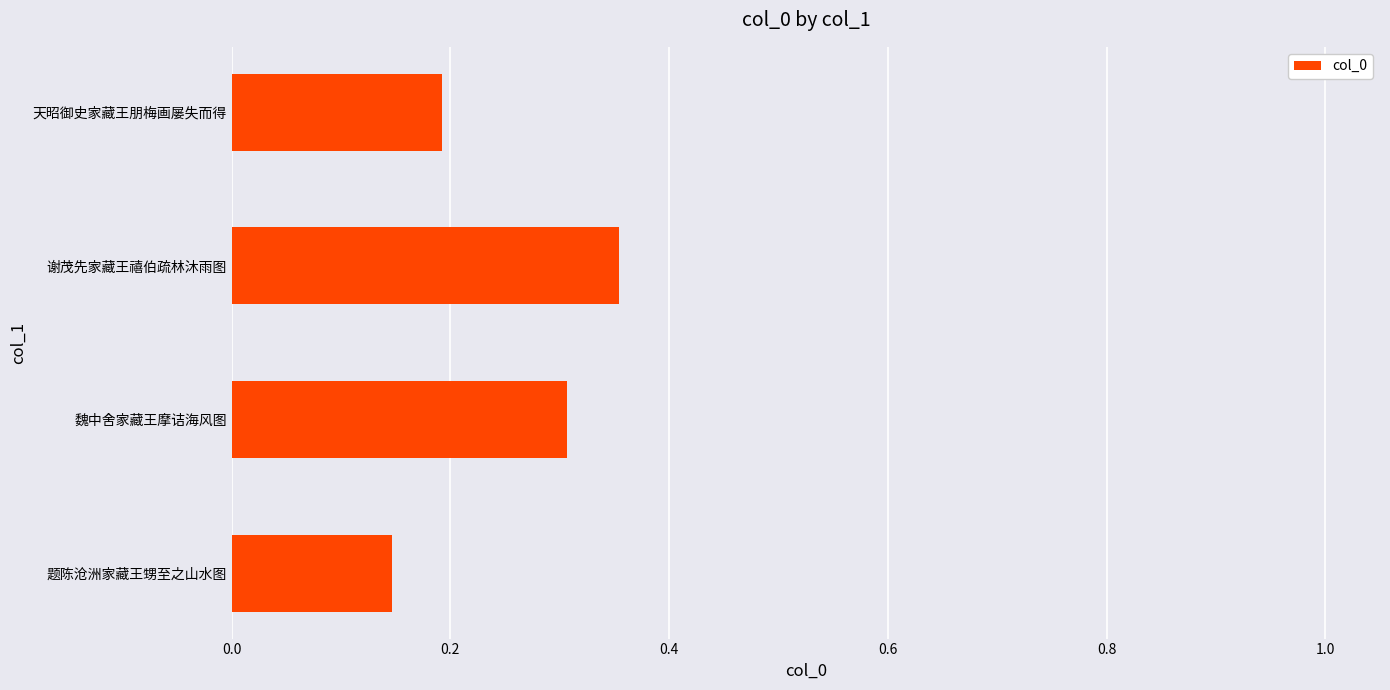

List the labels in order of value, smallest first.

题陈沧洲家藏王甥至之山水图, 天昭御史家藏王朋梅画屡失而得, 魏中舍家藏王摩诘海风图, 谢茂先家藏王禧伯疏林沐雨图